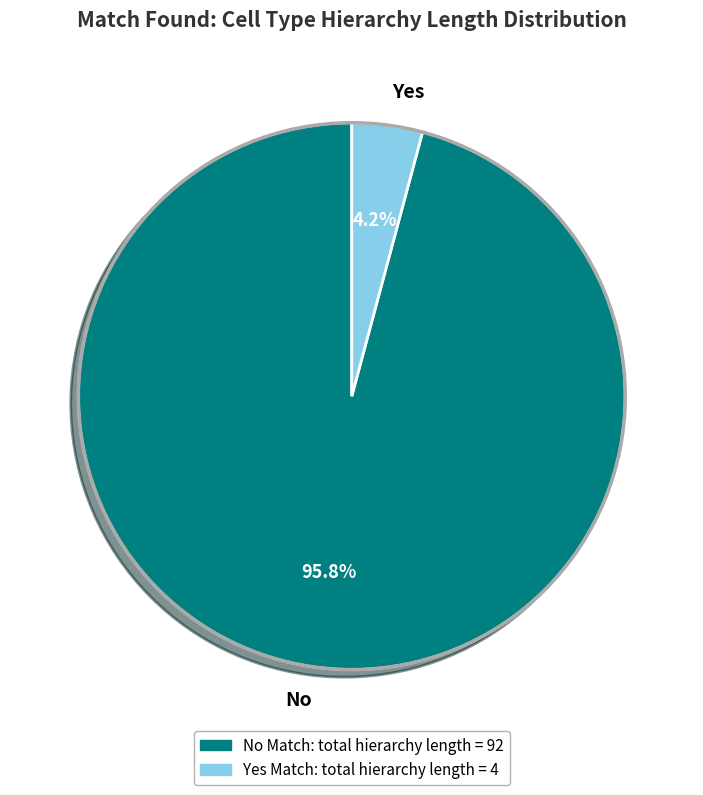

What is the majority slice?

No